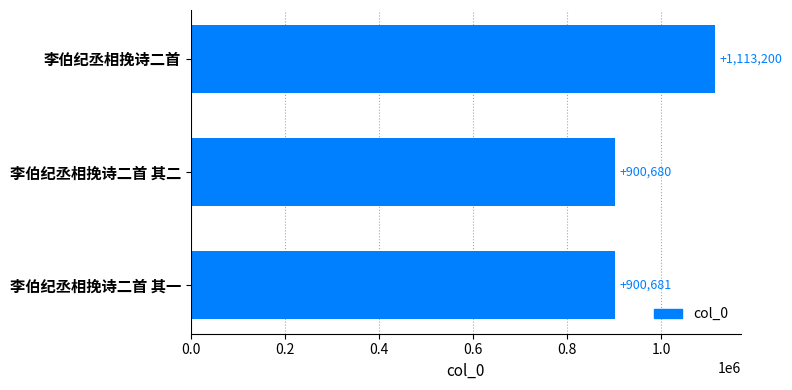

Are the bars grouped side by side (vs. stacked)?

No